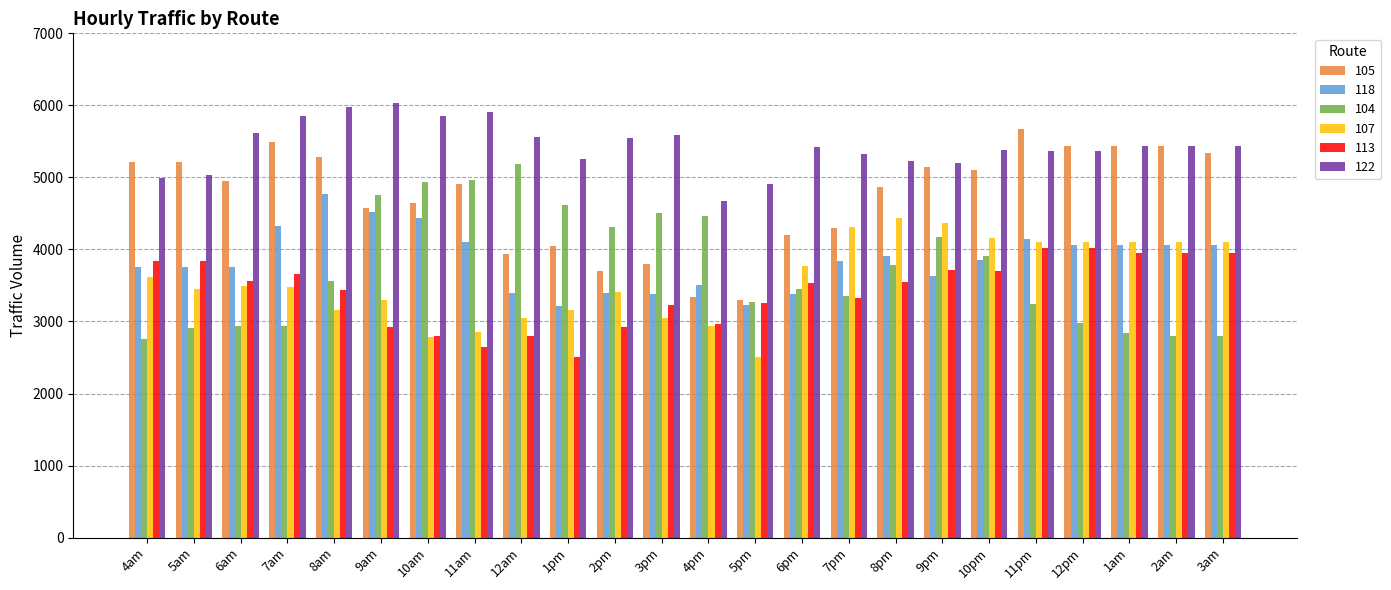

How many data points does each series have?

24